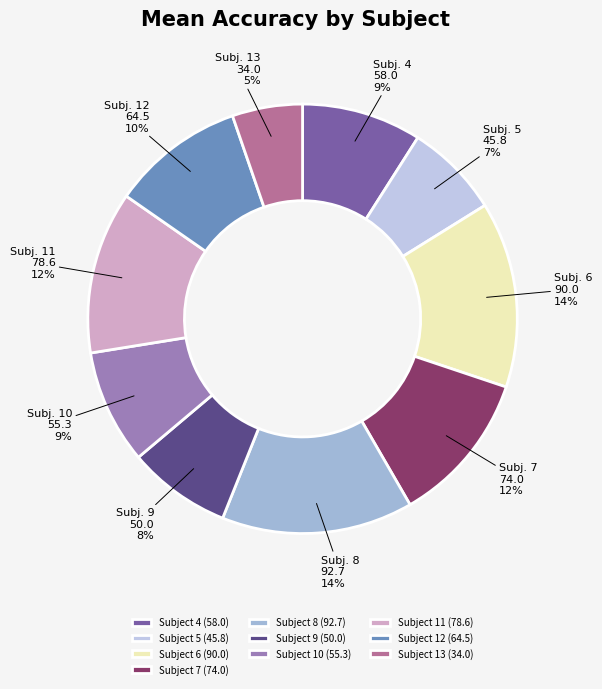

How much of the chart is everything except Subject 4?

91.0%